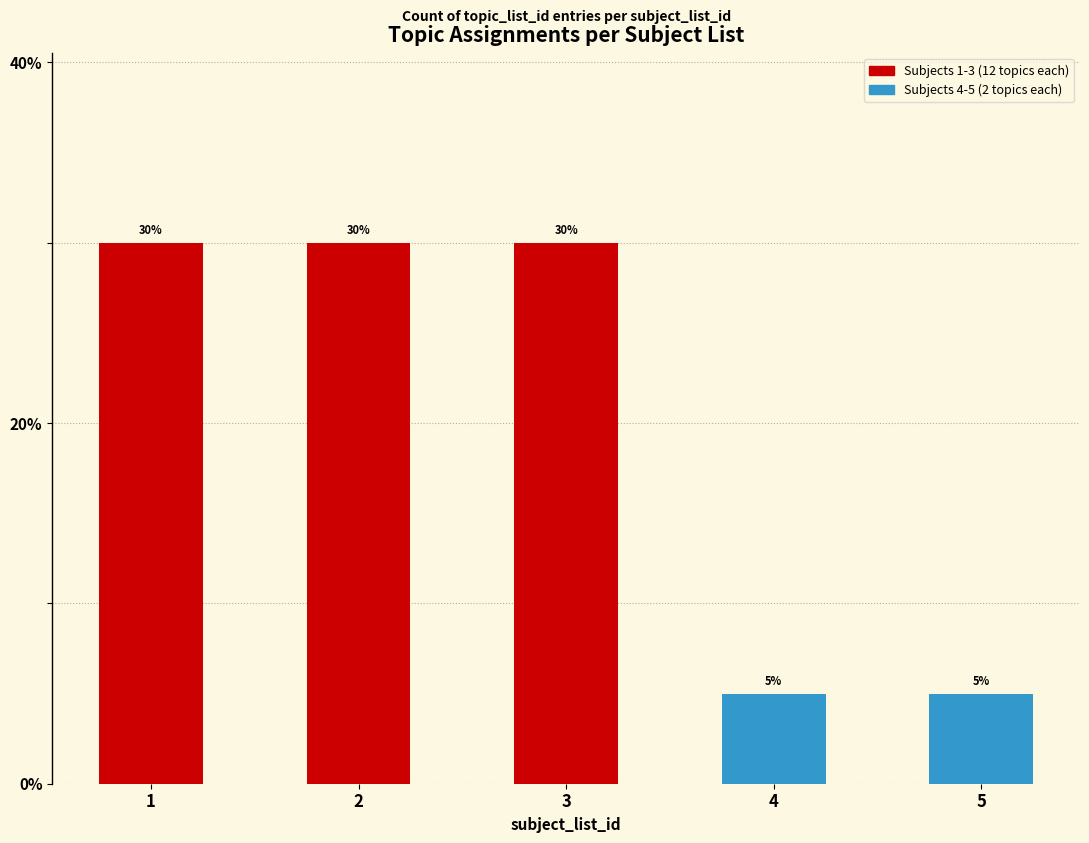

What is the maximum value shown in the chart?

30